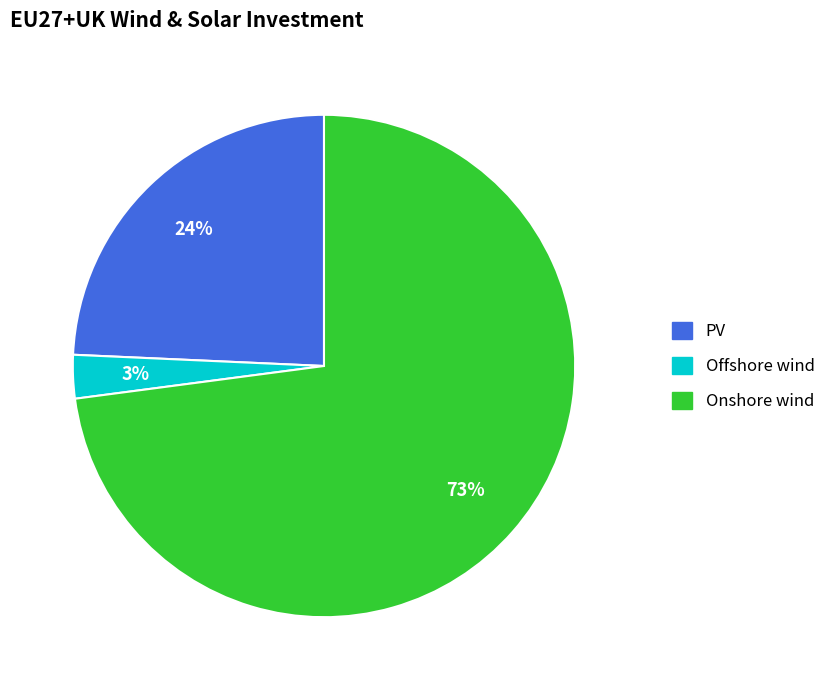

The Onshore wind slice represents 73% of the pie. True or false?

True